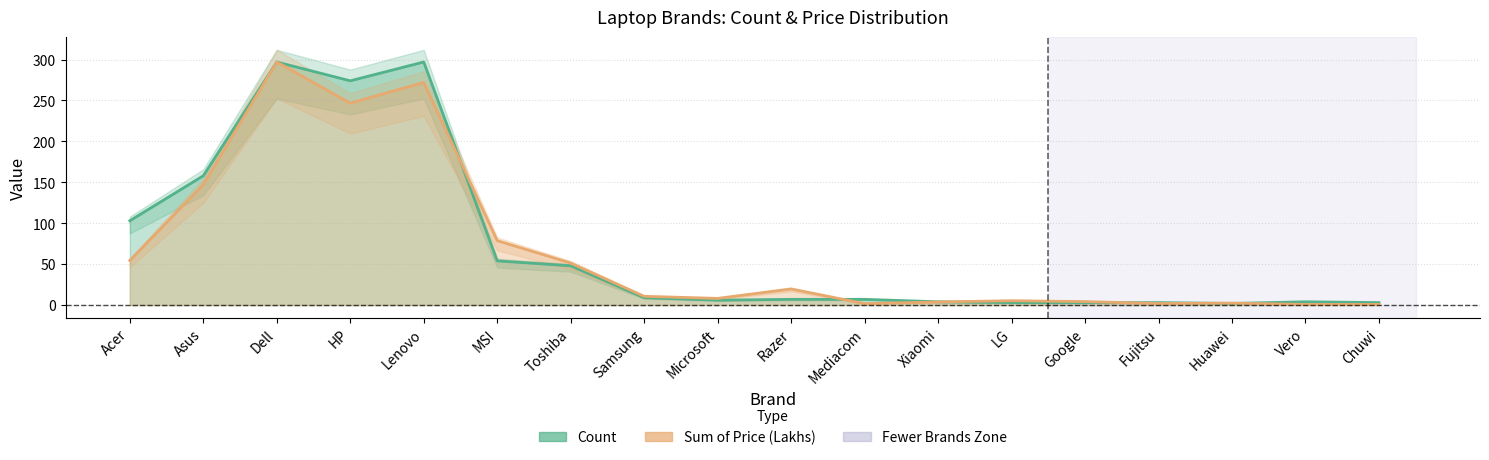

What is the value of the Count point at the 6th from the left?

54.0